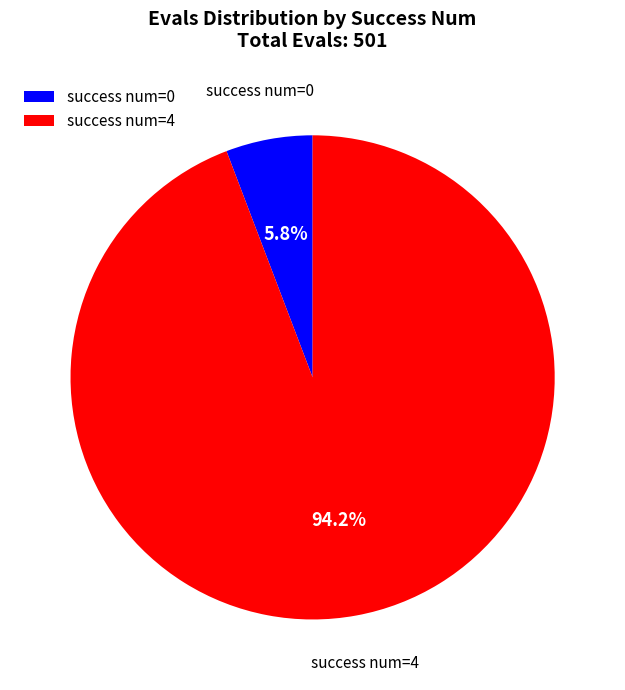

How many slices are in this pie chart?

2